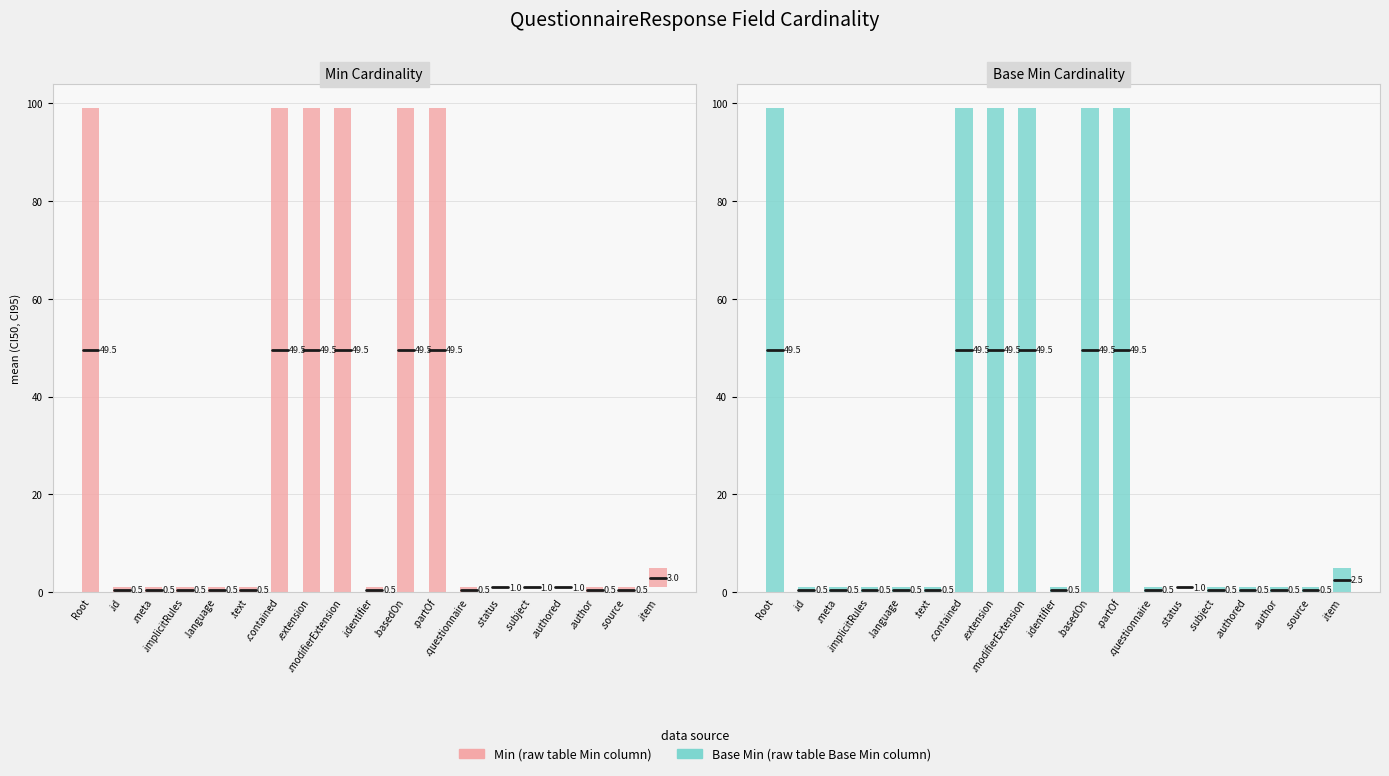

What is the label of the 19th bar from the right?

Root